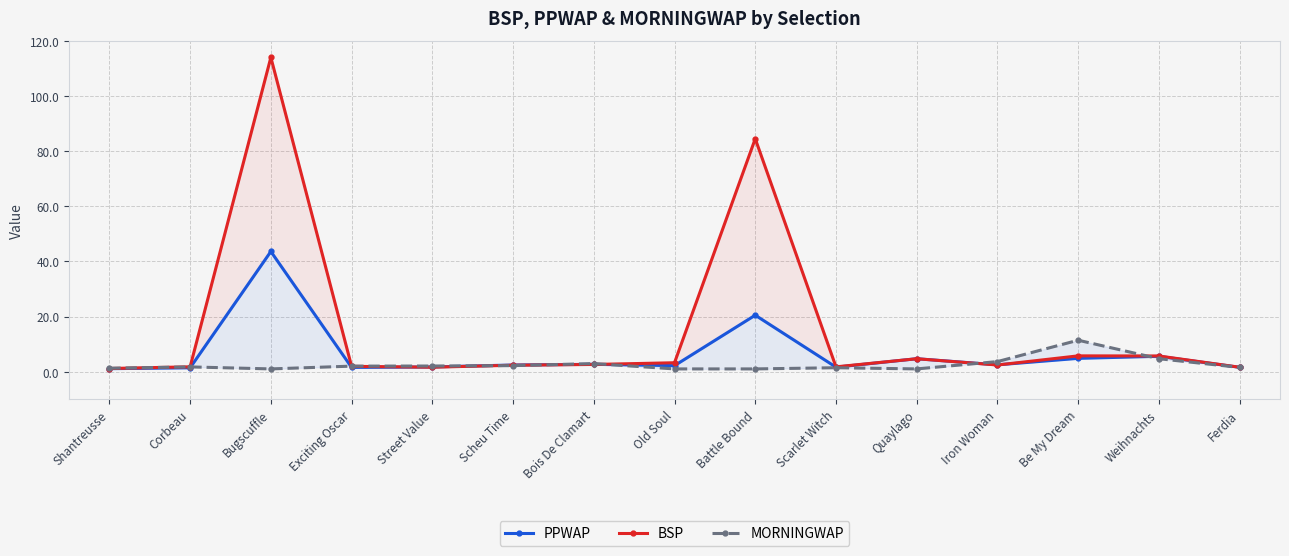

What are all the series names shown in the legend?

PPWAP, BSP, MORNINGWAP